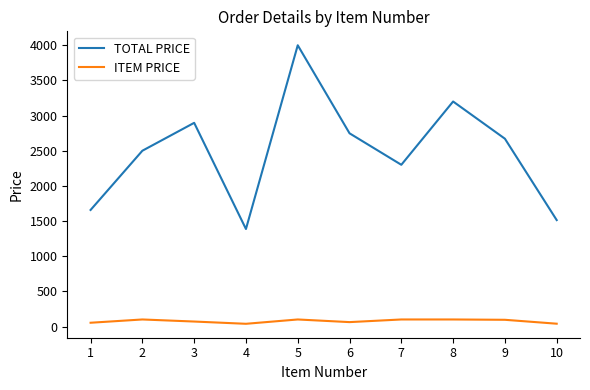

Which series has the largest range (max minus min)?

TOTAL PRICE